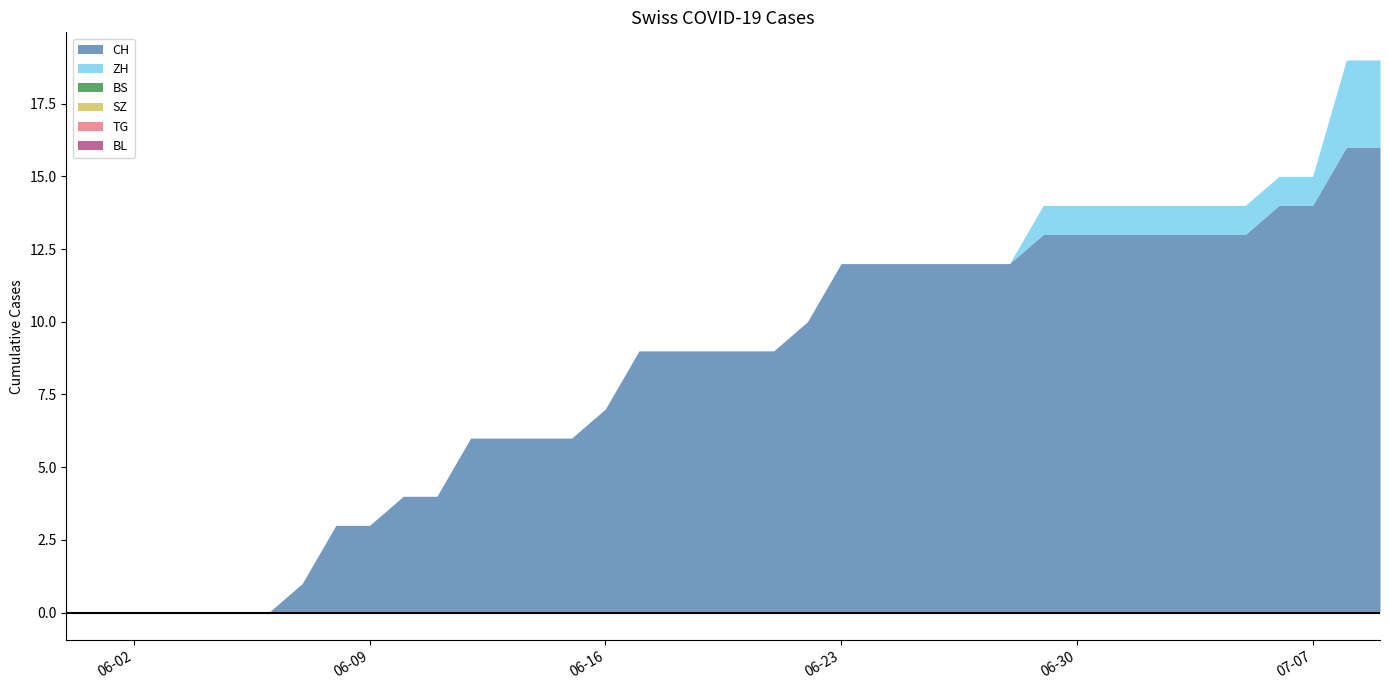

List the series in order of their peak value, lowest first.

BS, SZ, TG, BL, ZH, CH